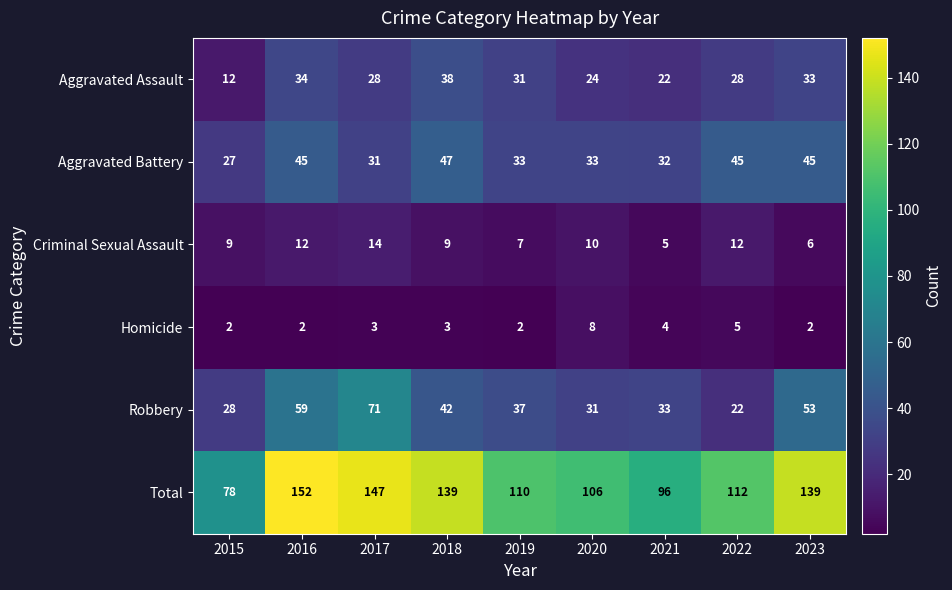

At which label does Total first exceed 112?

2016